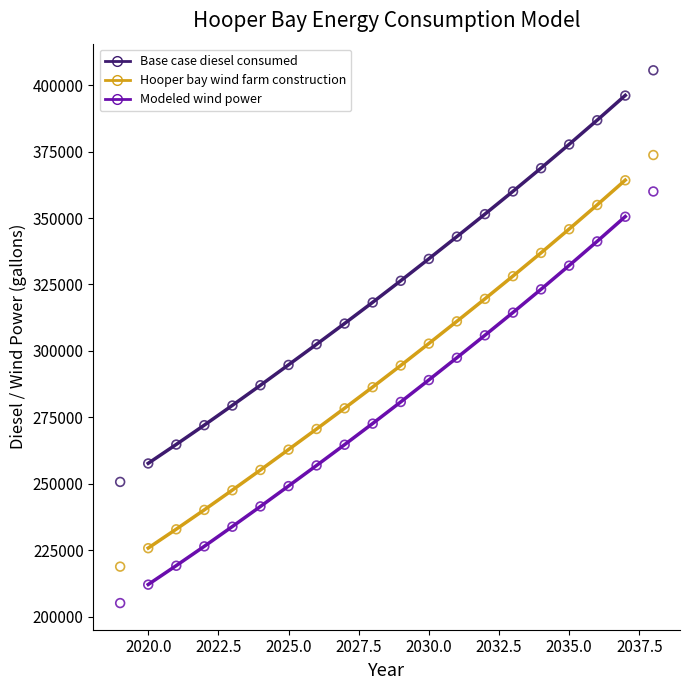

What is the X range (max minus min) for the scatter plot?

19.0